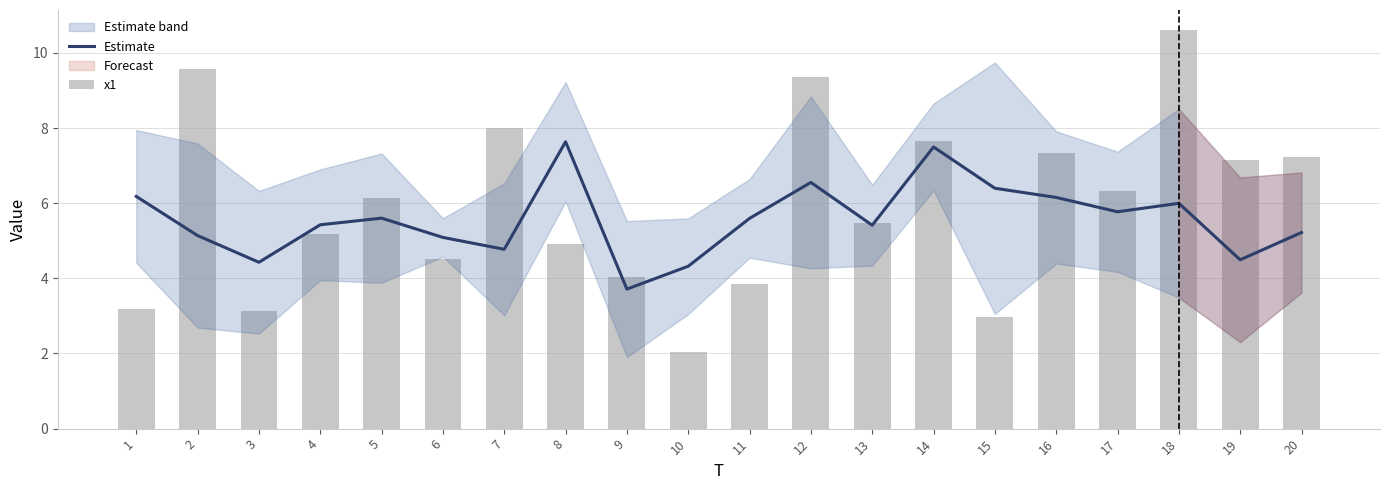

How many data points in x1 are above 6?

10